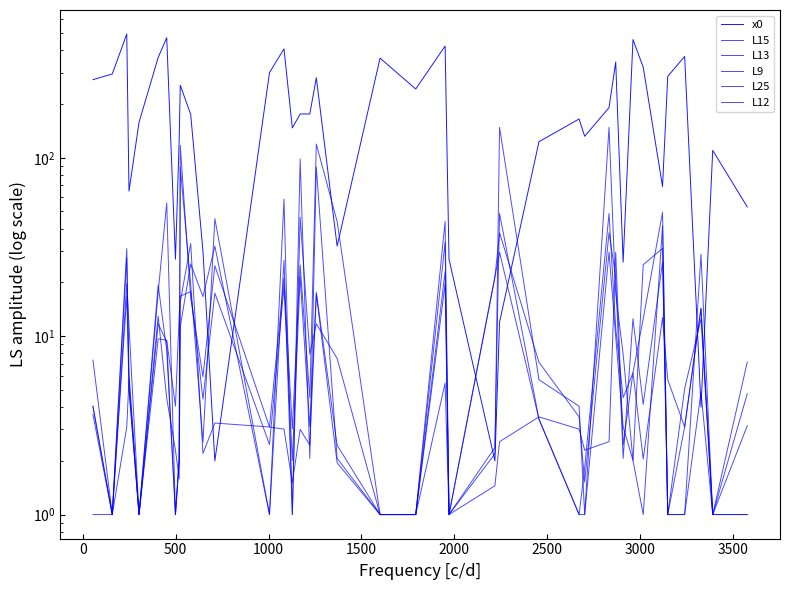

Reading left to right, list all the values displayed in this chart.

x0: 274.0	295.0	494.0	65.0	158.0	365.0	471.0	27.0	125.0	255.0	175.0	30.0	2.0	300.0	408.0	147.0	176.0	176.0	281.0	32.0	362.0	243.0	423.0	27.0	2.0	12.0	123.0	165.0	132.0	191.0	344.0	26.0	460.0	322.0	69.0	286.0	370.0	4.0	110.0	53.0
L15: 4.0	1.0	16.9	5.1	1.0	9.7	9.5	4.0	13.0	16.8	17.8	4.4	17.4	2.5	18.9	2.0	21.5	3.1	17.6	2.4	1.0	1.0	44.1	1.0	21.4	29.6	3.4	1.0	1.0	29.6	9.9	3.1	2.0	25.1	31.0	1.0	5.1	12.5	1.0	7.2
L13: 7.3	1.0	31.0	5.1	1.0	17.6	55.8	1.0	2.0	117.6	16.3	5.9	24.8	3.1	21.1	3.0	25.0	4.5	119.4	43.9	1.0	1.0	23.0	1.0	2.4	48.7	3.4	1.0	1.8	48.7	11.1	4.5	6.2	12.5	49.4	1.0	3.1	14.3	1.0	3.1
L9: 4.0	1.0	27.5	6.1	1.0	19.4	8.3	1.0	2.0	11.3	25.4	16.7	32.0	1.0	26.6	1.0	46.4	7.9	11.7	7.5	1.0	1.0	19.7	1.0	2.2	148.2	5.7	4.0	1.0	148.2	17.2	7.9	2.0	1.0	41.5	1.0	1.0	4.9	1.0	1.0
L25: 3.6	1.0	3.1	5.7	1.0	13.0	4.5	2.3	1.6	15.6	33.1	2.2	3.3	3.1	3.0	1.5	3.0	2.5	17.2	1.9	1.0	1.0	5.5	1.0	1.4	2.6	3.5	3.0	2.3	2.6	29.5	2.5	6.2	2.0	12.7	5.7	3.1	14.3	1.0	4.8
L12: 1.0	1.0	19.7	11.4	1.0	11.7	9.3	1.0	2.0	88.8	19.5	2.5	45.6	1.0	58.6	1.0	98.4	2.1	88.8	2.1	1.0	1.0	33.6	1.0	21.4	38.0	7.1	3.5	1.5	38.0	21.5	2.1	12.5	4.1	26.0	1.0	1.0	28.8	1.0	1.0